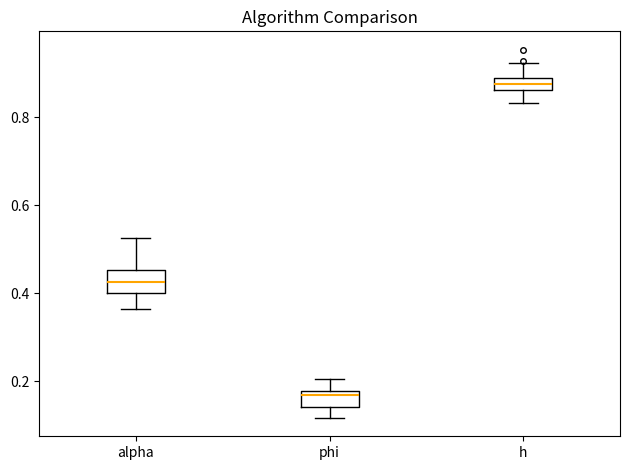

Which box's median line is the lowest?

phi